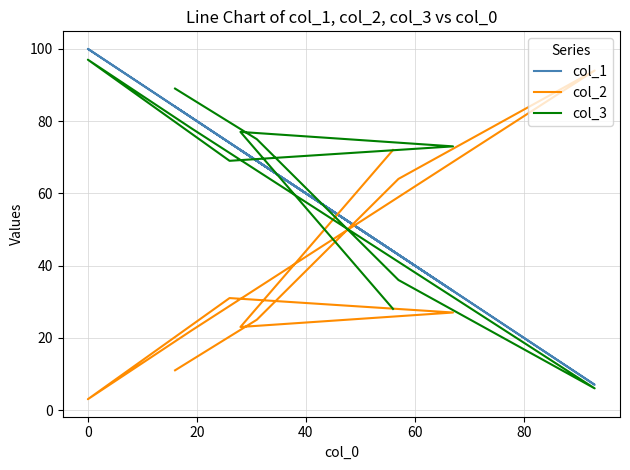

True or false: col_1 and col_3 cross at least once.

True